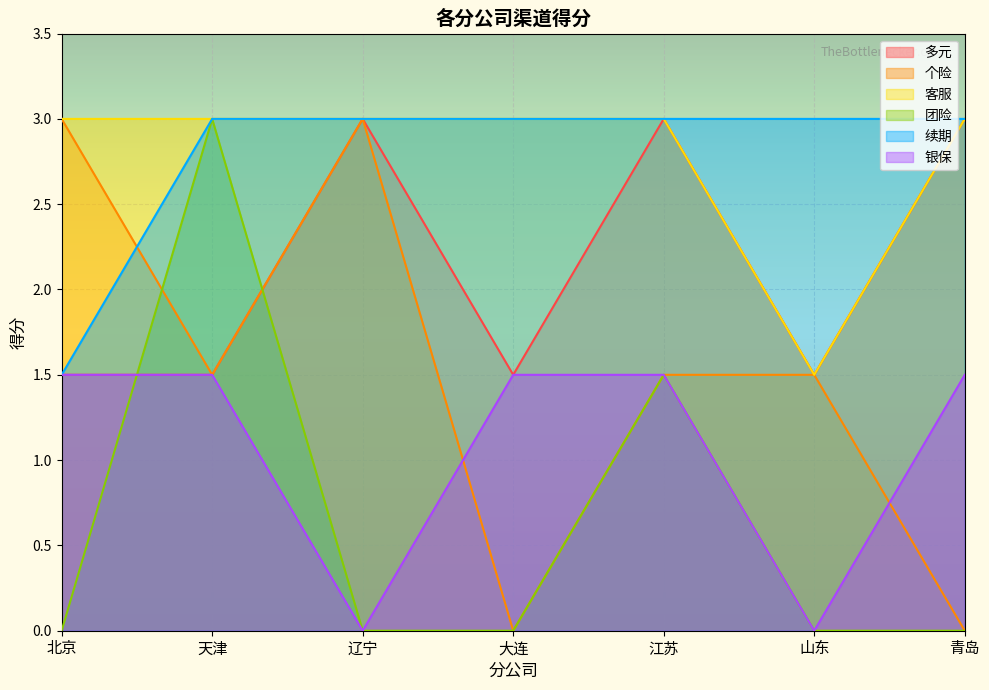

True or false: 银保 has more than 1 interior local peaks.

False